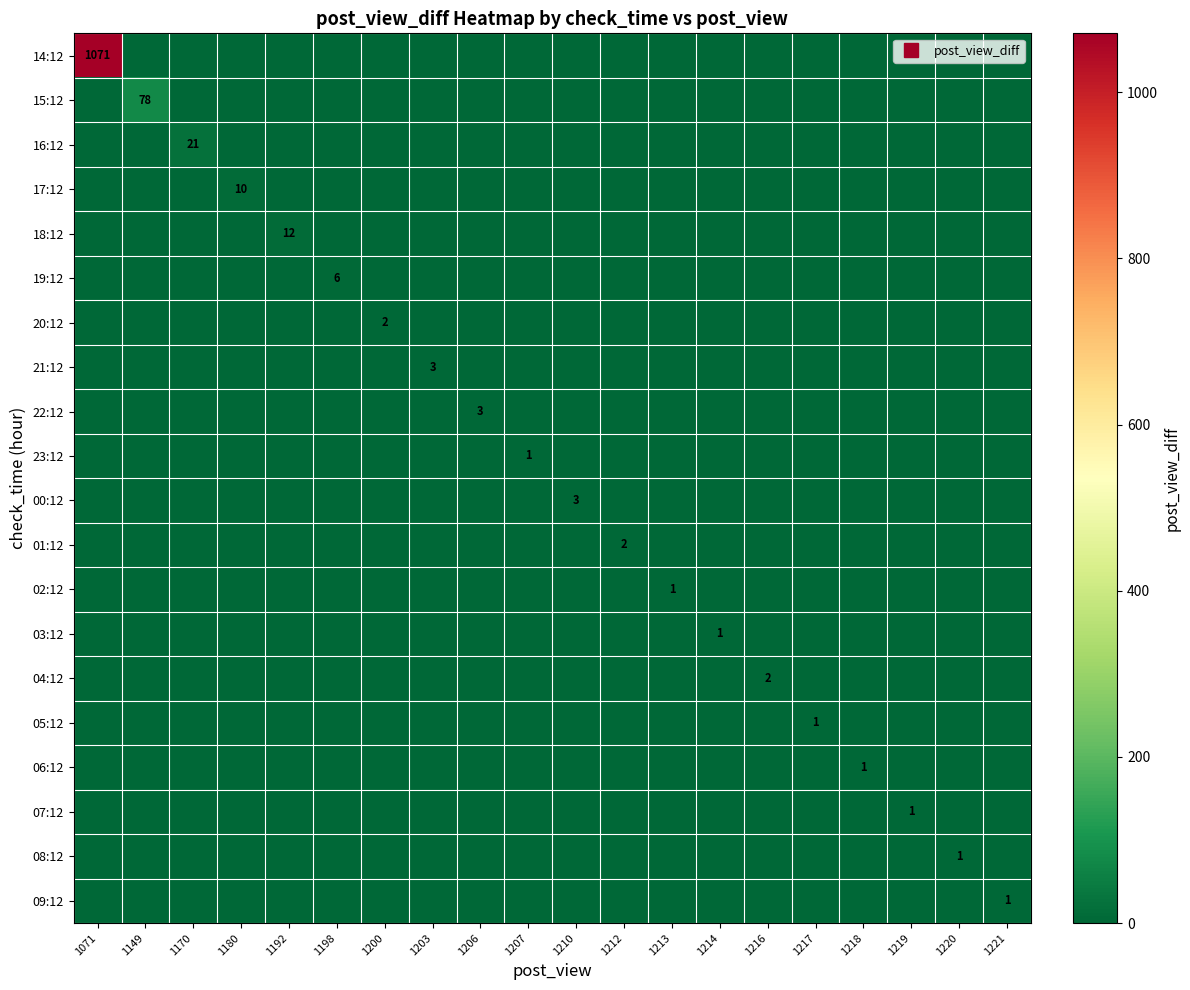

How many 00:12 values are between 0 and 1?

19